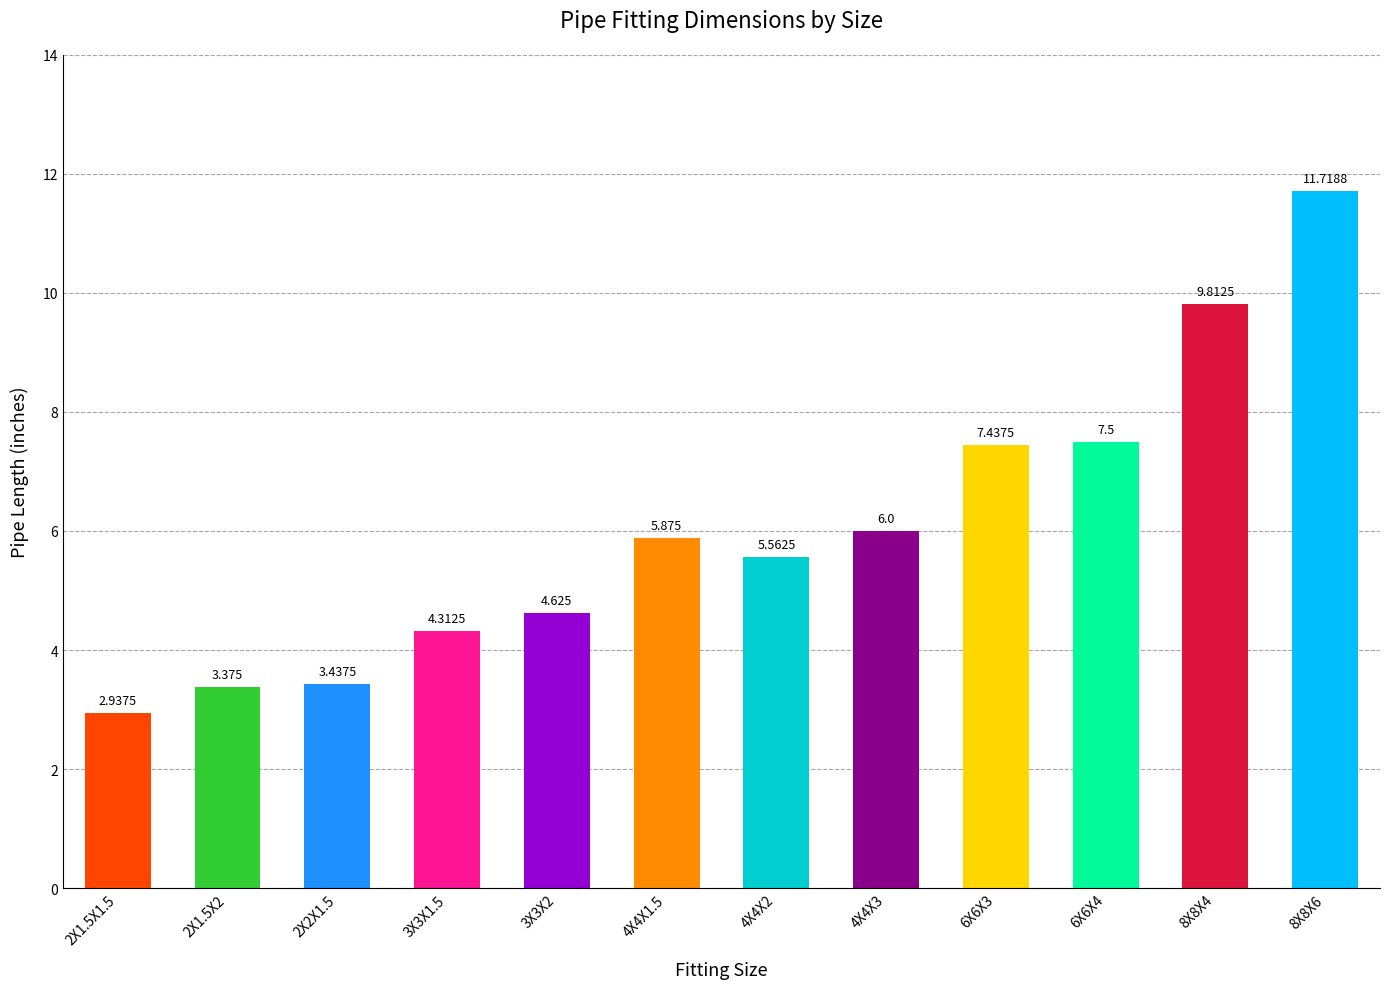

The chart shows a value of 2.9 at 2X1.5X1.5. True or false?

True